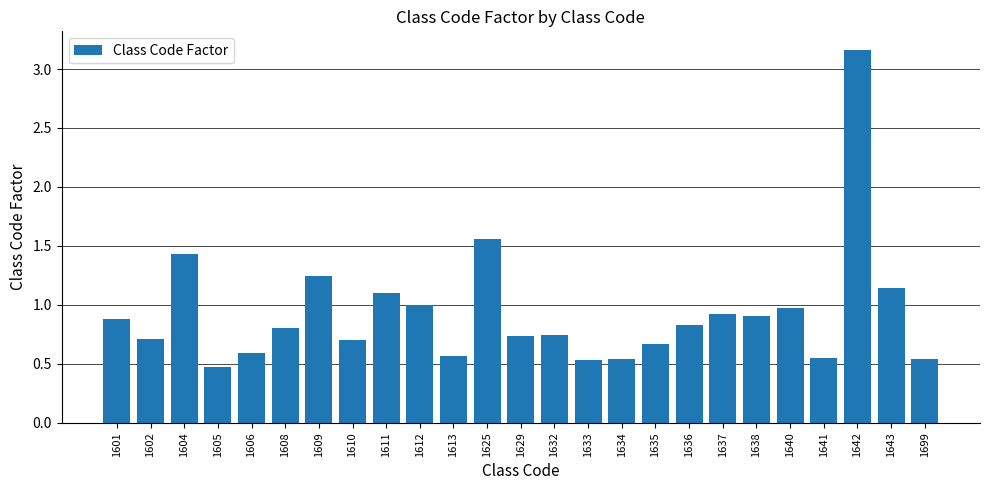

What is the sum of the values at 1638 and 1642?

4.1